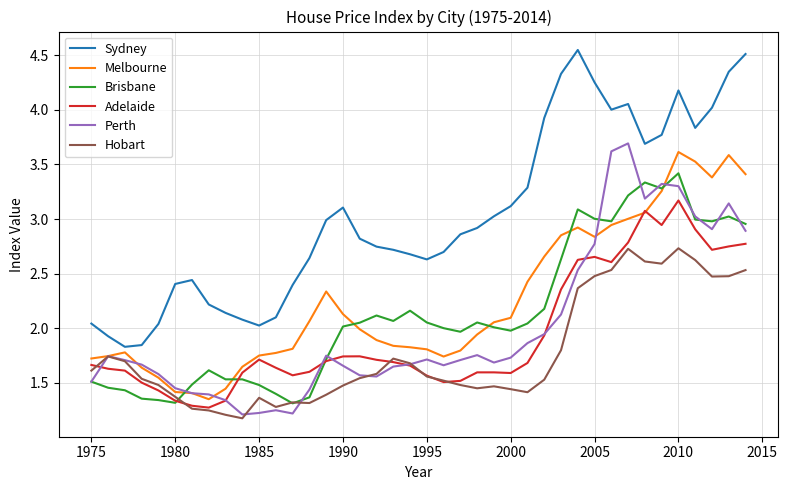

True or false: Sydney and Brisbane intersect in this chart.

False